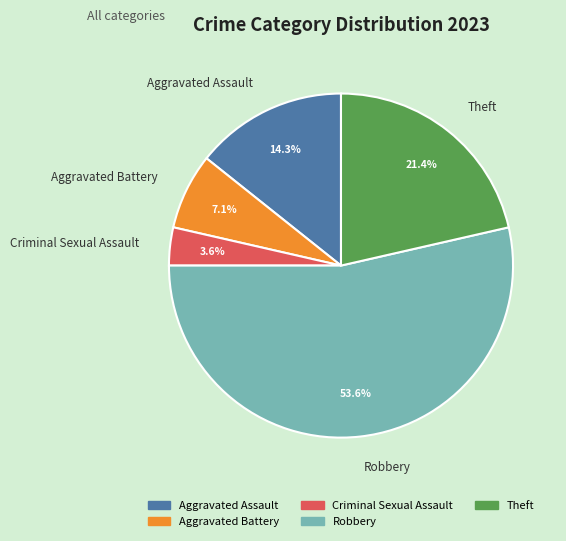

Rank the categories by value from lowest to highest.

Criminal Sexual Assault, Aggravated Battery, Aggravated Assault, Theft, Robbery